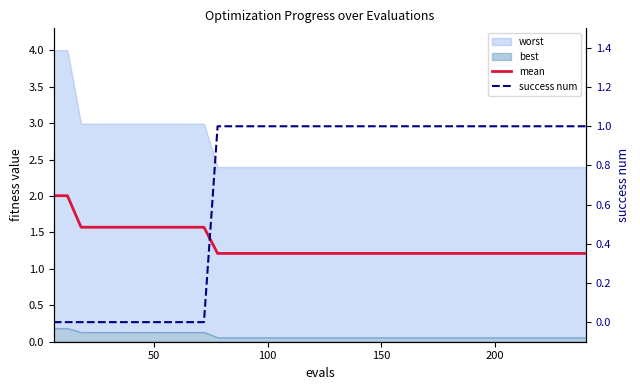

What is the label of the 5th point from the left?

200